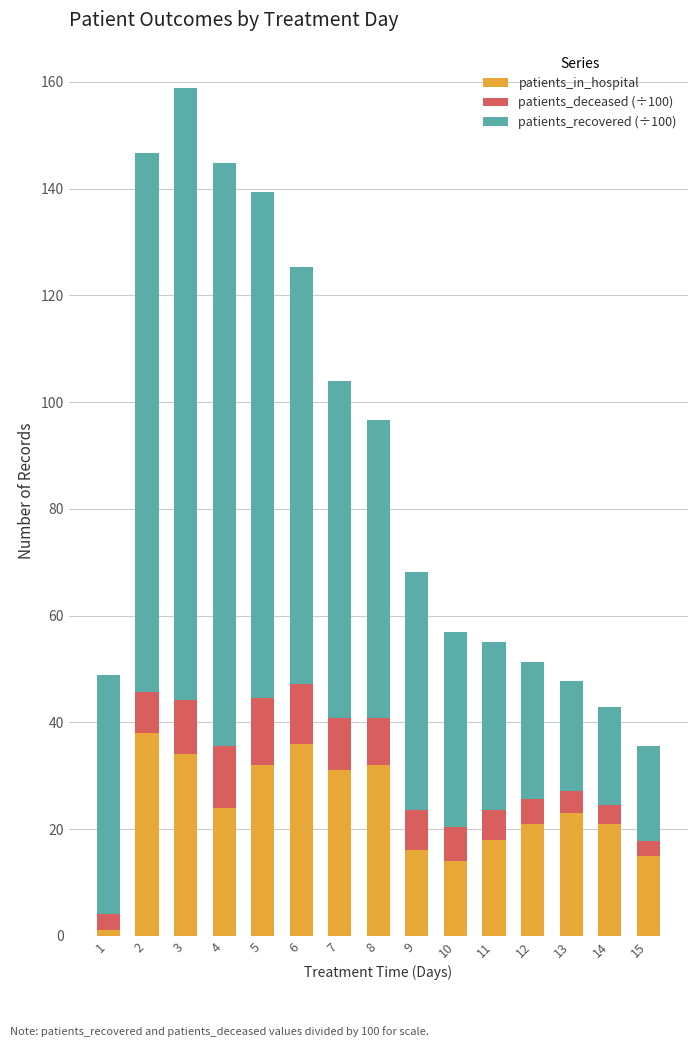

What is the difference between the maximum and minimum values in the patients_in_hospital series?

37.0